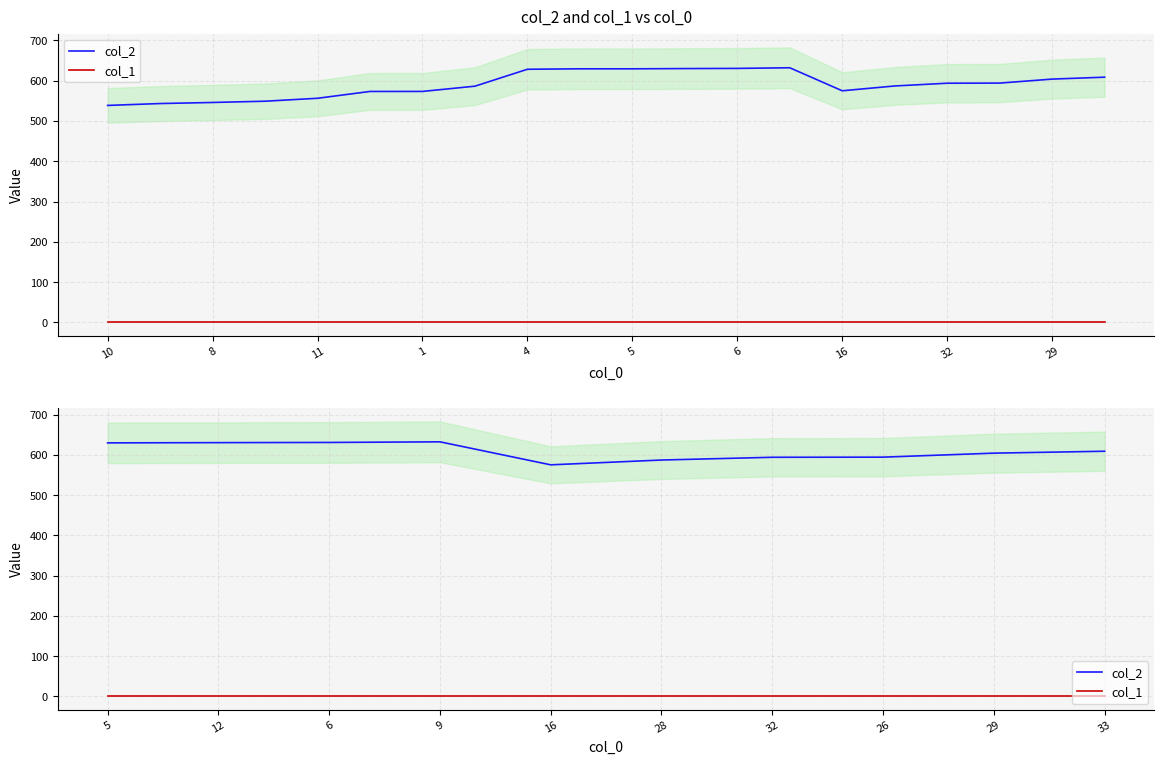

Which series has the largest total across all categories?

col_2